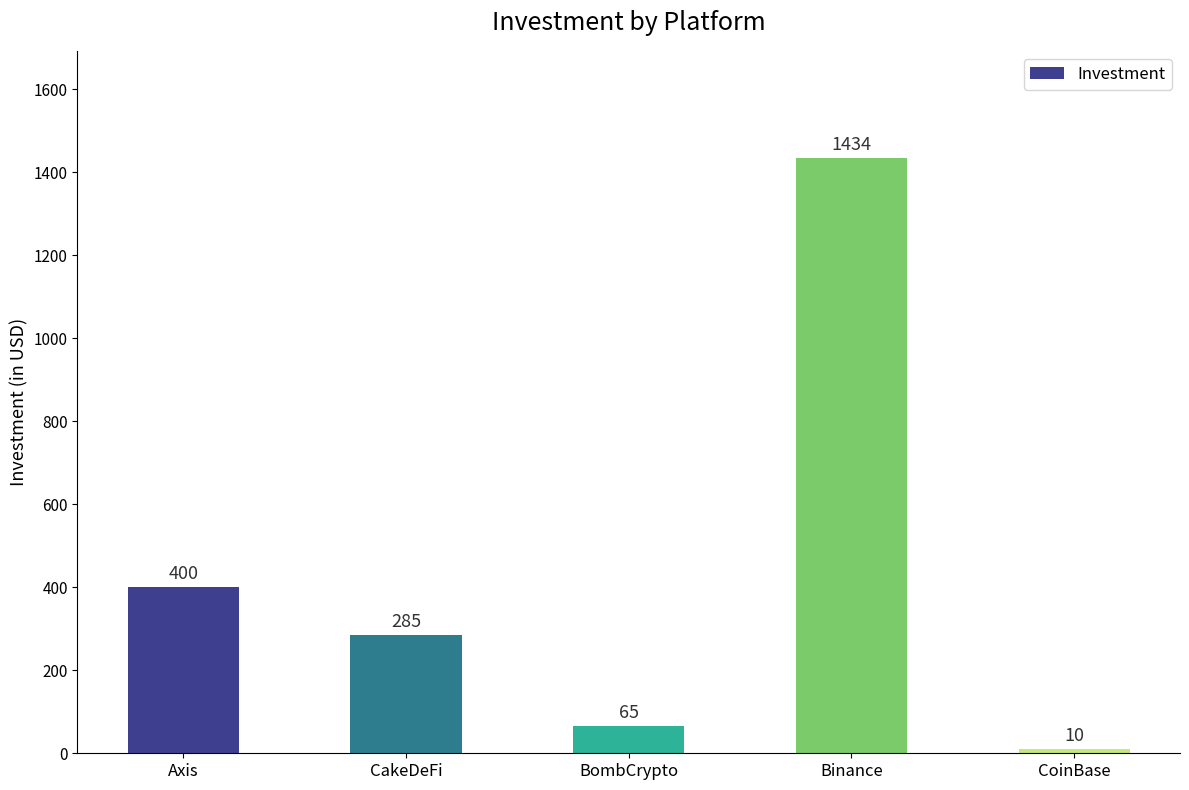

What is the average value?

439